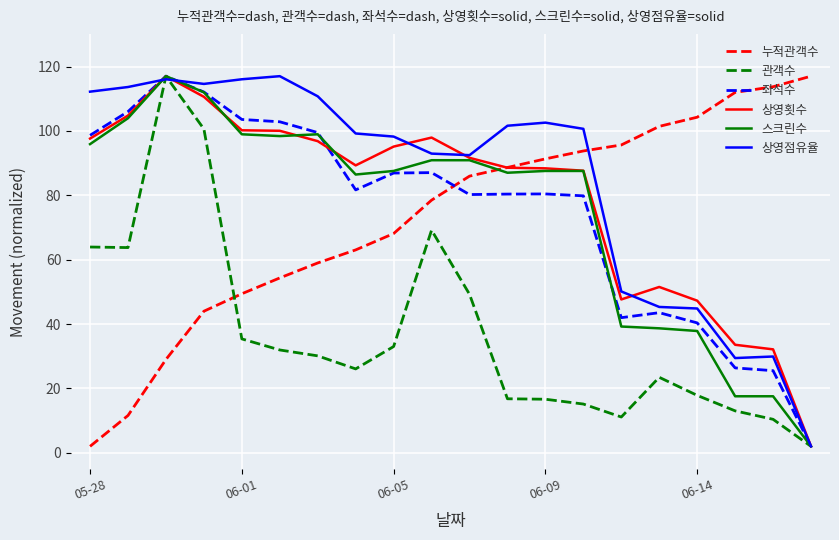

Which series has the largest total across all categories?

상영점유율